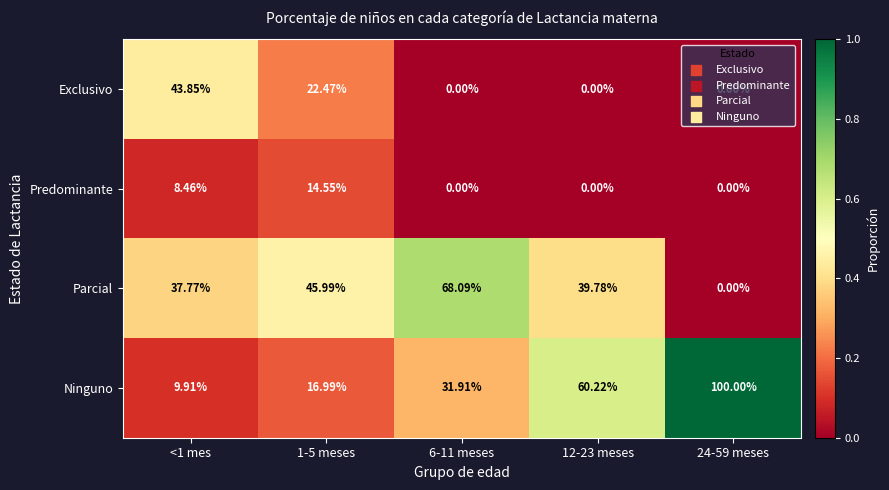

Which series has the widest spread of values?

Ninguno